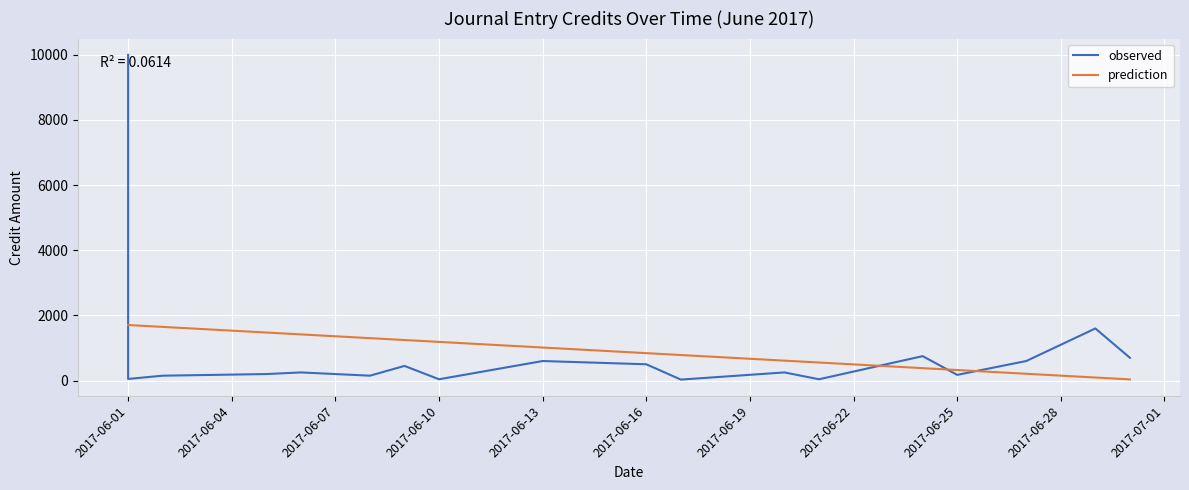

How many lines are shown in the chart?

2